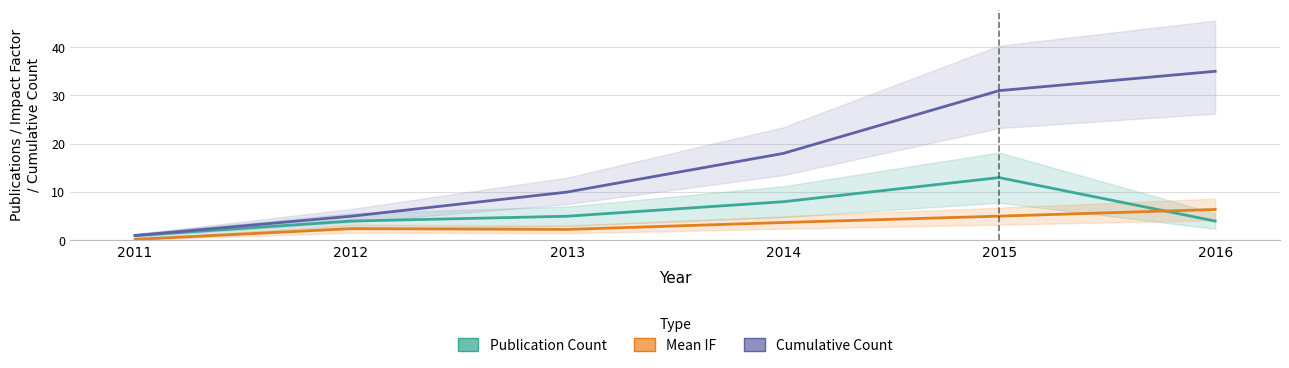

True or false: Publication Count has more than 0 points higher than both neighbors.

True